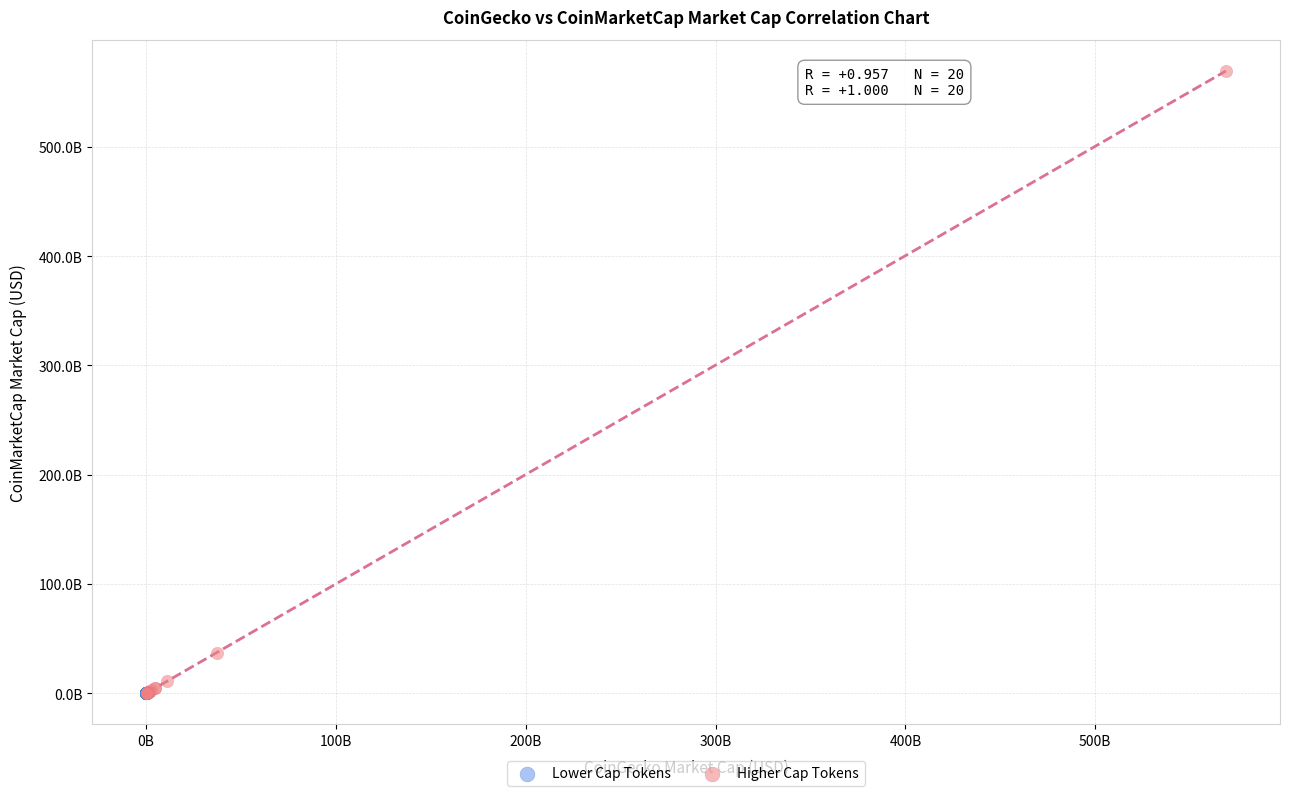

Which series contains the highest Y value?

Higher Cap Tokens